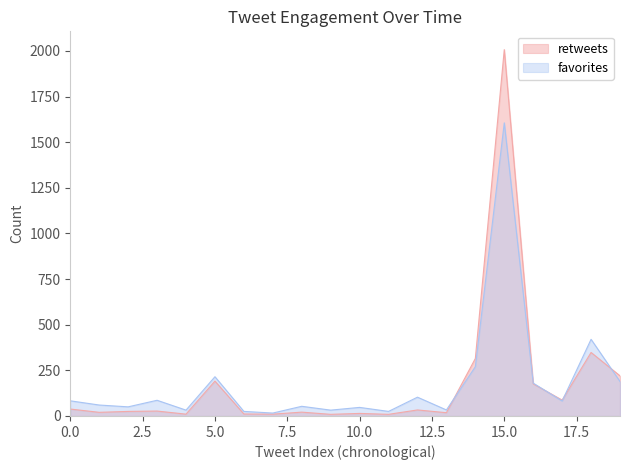

List the series in order of their peak value, highest first.

retweets, favorites